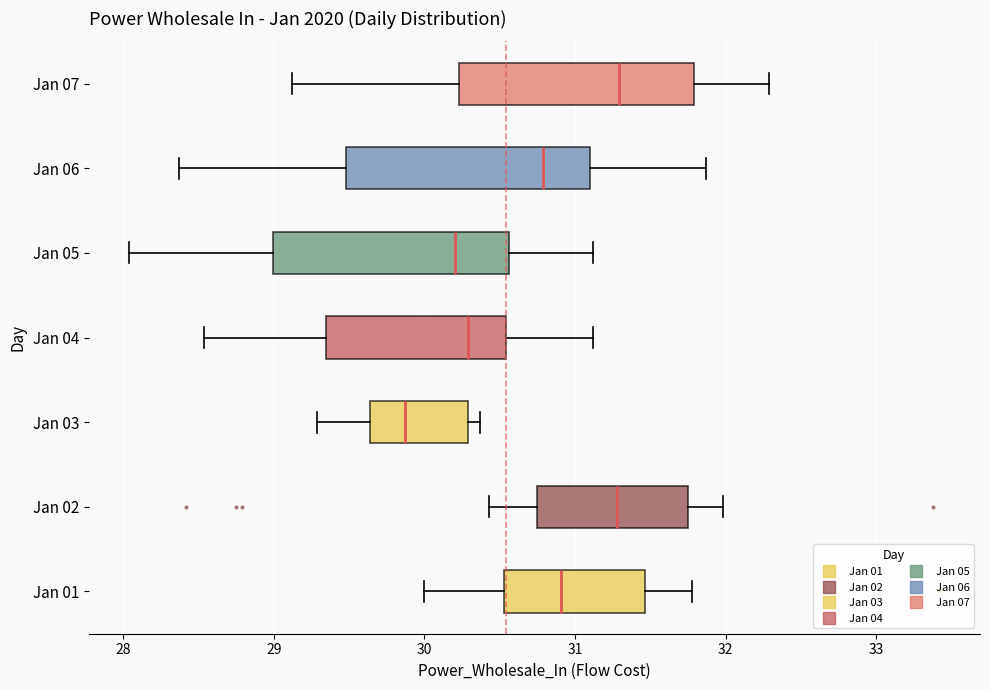

Reading bottom to top, read every box against the x-axis: the position of its median line, the range the box covers, and the ends of its whiskers. The values are not printed on the chart, so give them approximately, as read against the axis.

Jan 01: median 30.9, box 30.5 to 31.5, whiskers 30.0 to 31.8
Jan 02: median 31.3, box 30.7 to 31.8, whiskers 30.4 to 32.0
Jan 03: median 29.9, box 29.6 to 30.3, whiskers 29.3 to 30.4
Jan 04: median 30.3, box 29.4 to 30.5, whiskers 28.5 to 31.1
Jan 05: median 30.2, box 29.0 to 30.6, whiskers 28.0 to 31.1
Jan 06: median 30.8, box 29.5 to 31.1, whiskers 28.4 to 31.9
Jan 07: median 31.3, box 30.2 to 31.8, whiskers 29.1 to 32.3